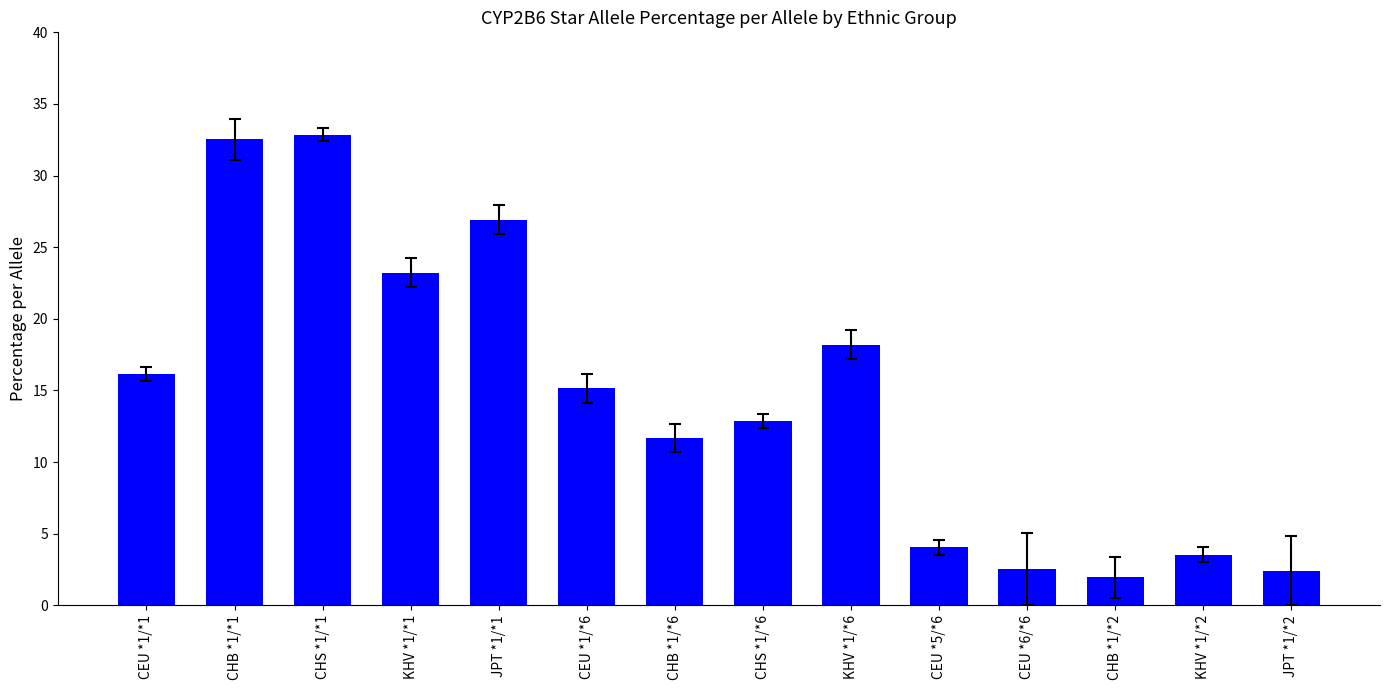

What is the maximum value shown in the chart?

32.9